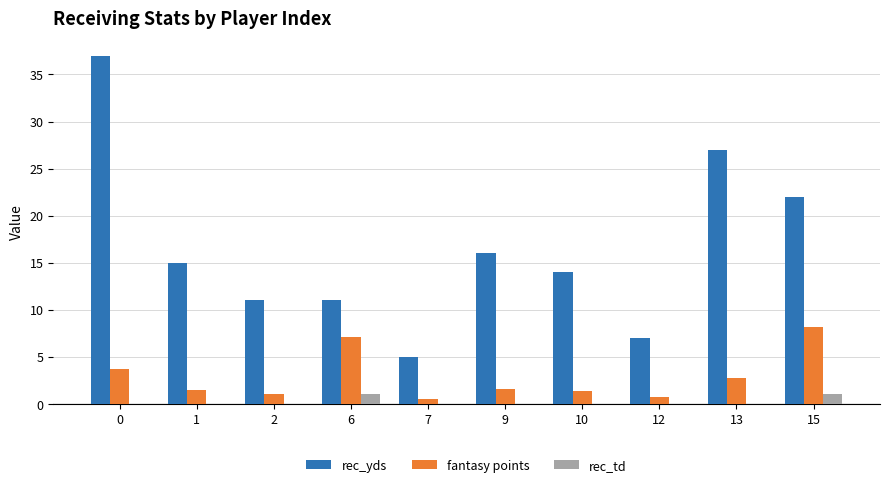

Which series has the largest range (max minus min)?

rec_yds